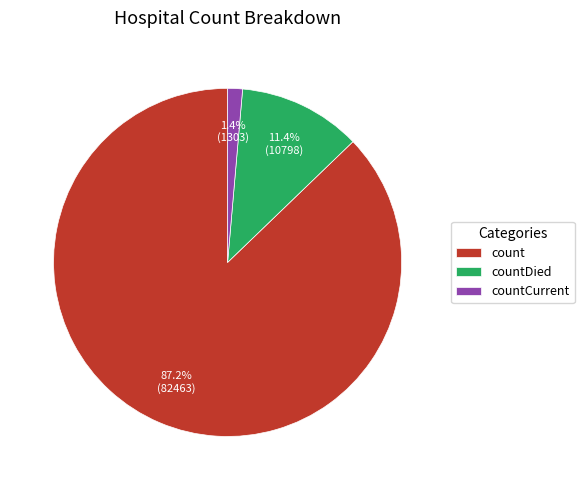

What is the ratio of the value at count to the value at countDied?

7.6